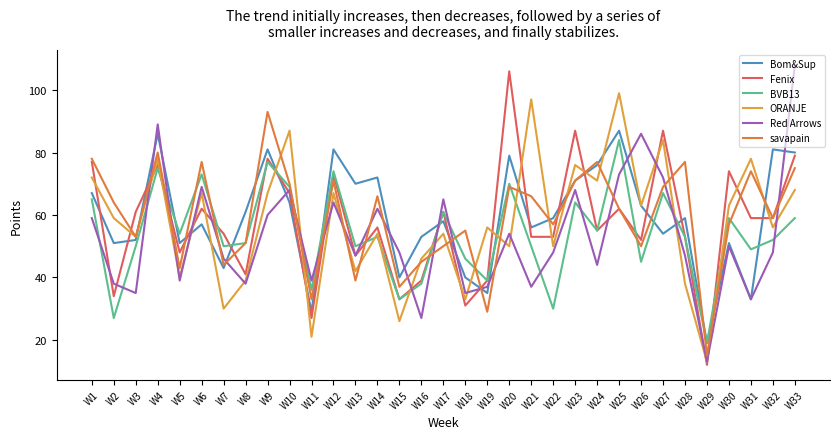

Where is the first local maximum for ORANJE?

W4